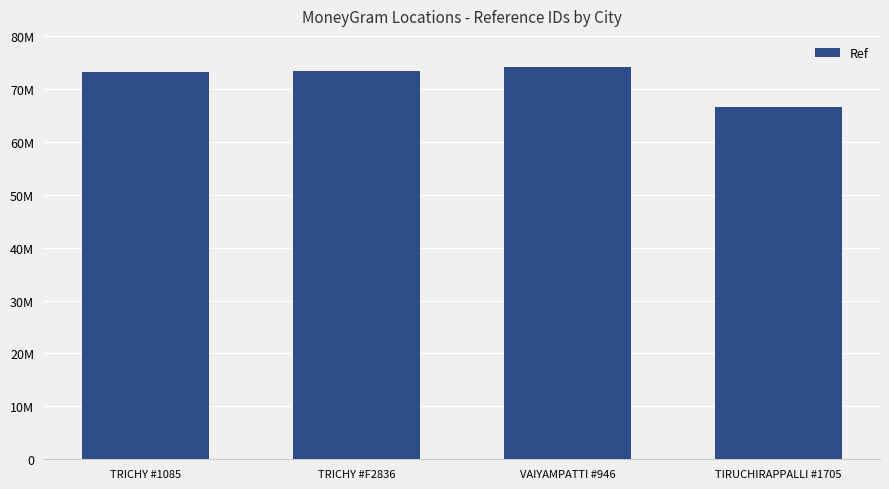

How many bars are there in total?

4